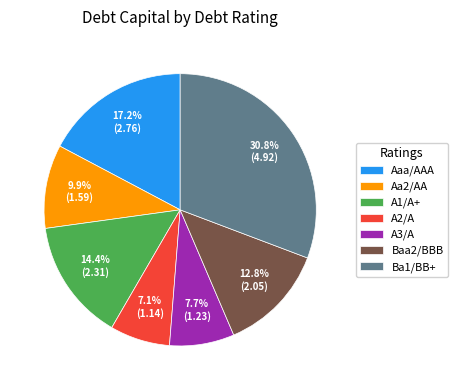

Which slice is the smallest?

A2/A